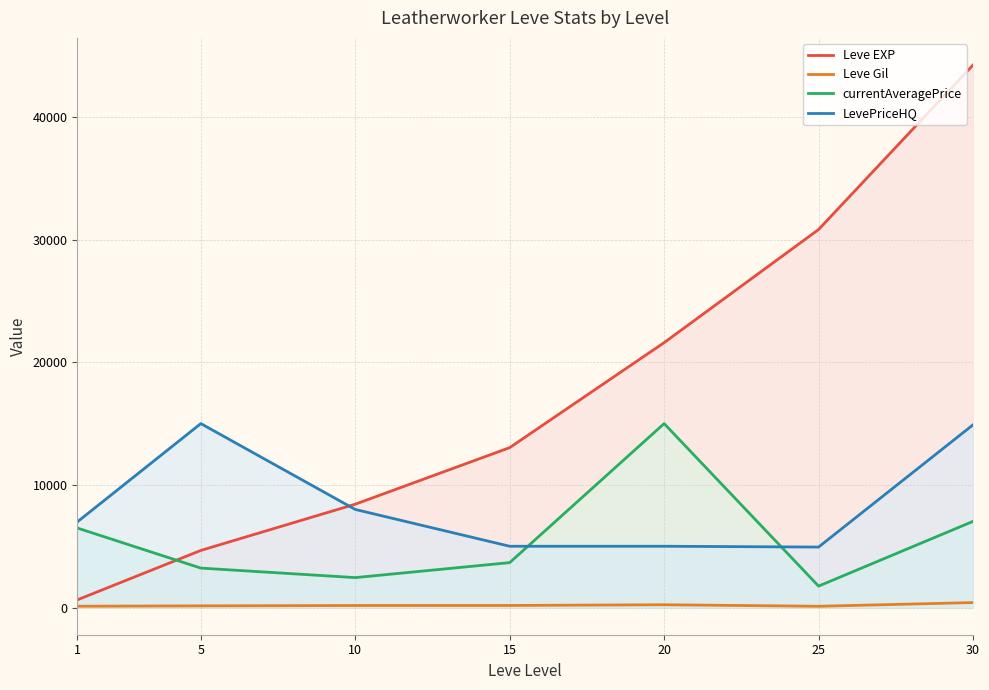

Reading left to right, transcribe all the data shown in this chart.

Leve EXP: 1=630	5=4660	10=8430	15=13040	20=21600	25=30820	30=44230
Leve Gil: 1=112	5=140	10=170	15=174	20=232	25=107	30=410
currentAveragePrice: 1=6487	5=3220	10=2445	15=3666	20=14999	25=1752	30=7028
LevePriceHQ: 1=6985	5=15000	10=8000	15=5000	20=5000	25=4935	30=14899